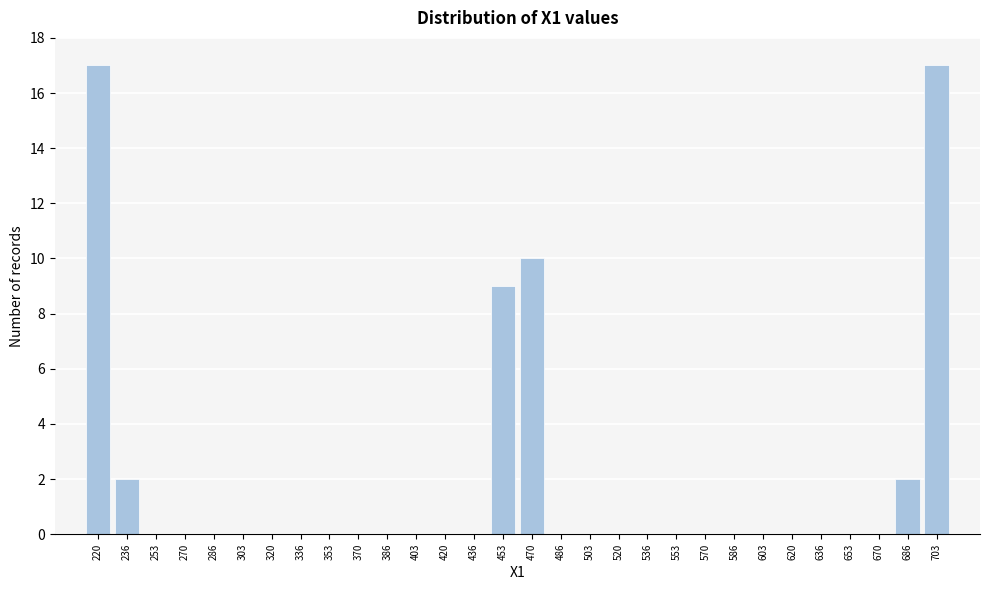

Reading left to right, list all the values displayed in this chart.

220=17	236=2	253=0	270=0	286=0	303=0	320=0	336=0	353=0	370=0	386=0	403=0	420=0	436=0	453=9	470=10	486=0	503=0	520=0	536=0	553=0	570=0	586=0	603=0	620=0	636=0	653=0	670=0	686=2	703=17